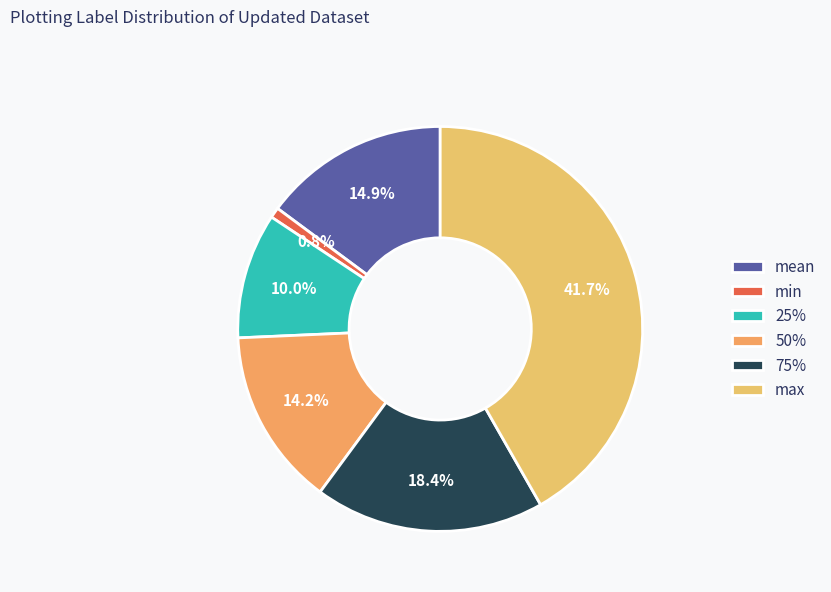

To the nearest percent, what percentage of the pie is 25%?

10%